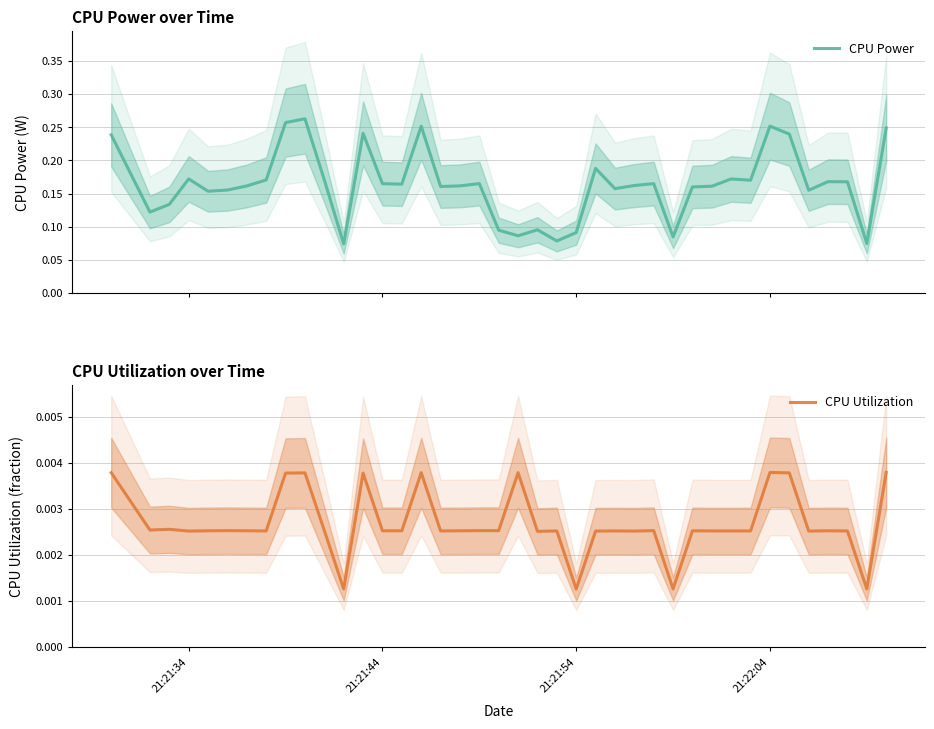

Reading left to right, what are all the values shown in this chart?

CPU Power: 0.2	0.1	0.1	0.2	0.2	0.2	0.2	0.2	0.3	0.3	0.2	0.1	0.2	0.2	0.2	0.3	0.2	0.2	0.2	0.1	0.1	0.1	0.1	0.1	0.2	0.2	0.2	0.2	0.1	0.2	0.2	0.2	0.2	0.3	0.2	0.2	0.2	0.2	0.1	0.2
CPU Utilization: 0.0	0.0	0.0	0.0	0.0	0.0	0.0	0.0	0.0	0.0	0.0	0.0	0.0	0.0	0.0	0.0	0.0	0.0	0.0	0.0	0.0	0.0	0.0	0.0	0.0	0.0	0.0	0.0	0.0	0.0	0.0	0.0	0.0	0.0	0.0	0.0	0.0	0.0	0.0	0.0